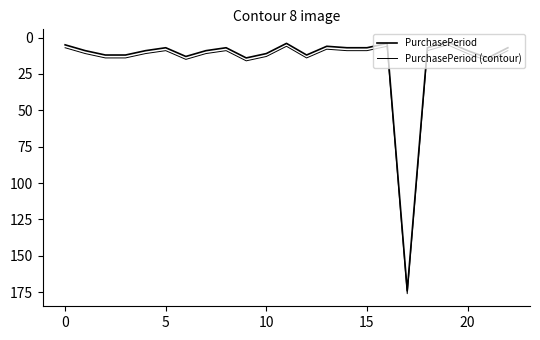

Where does the PurchasePeriod (contour) series first go above 11?

5